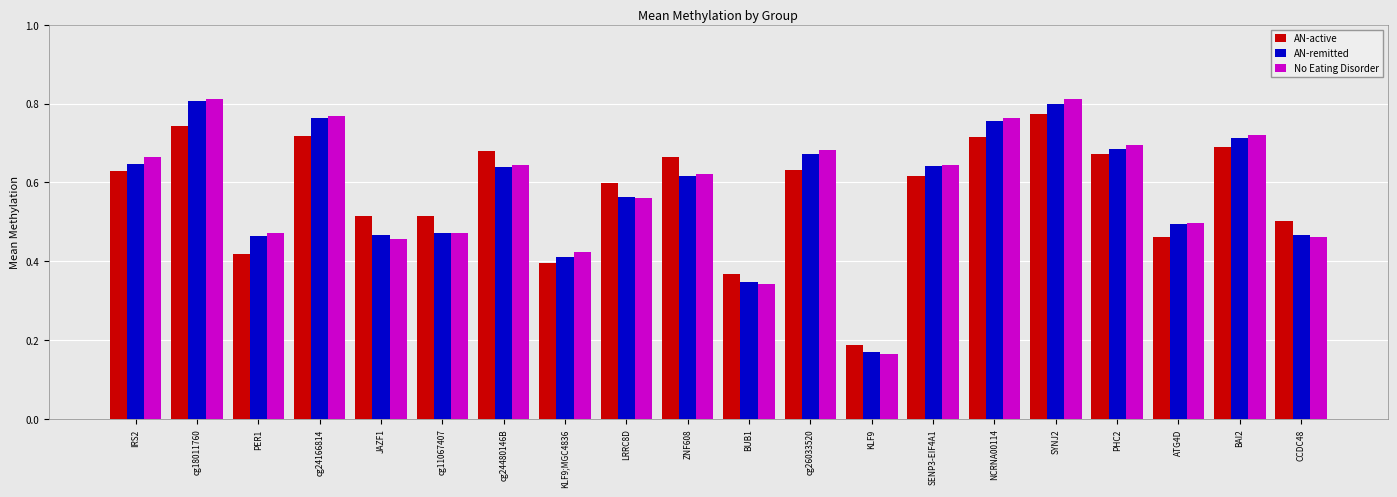

Are the bars horizontal?

No